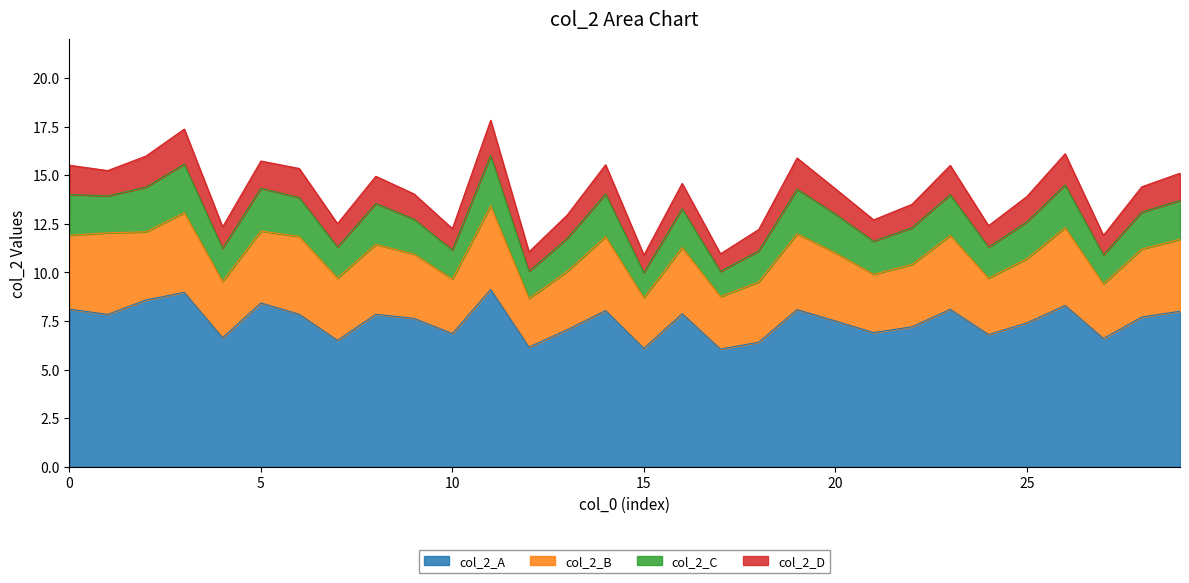

What is the minimum value shown in the chart?

0.9